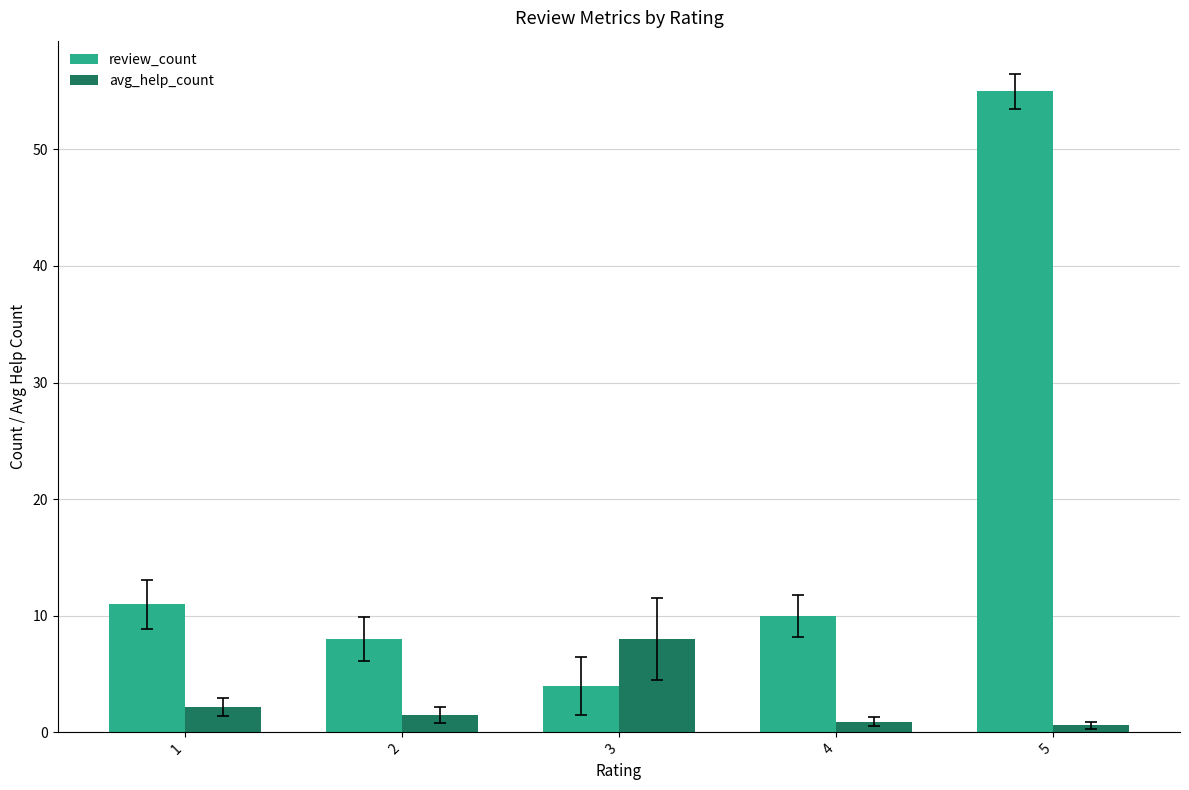

Between 3 and 4, which series saw the biggest shift?

avg_help_count